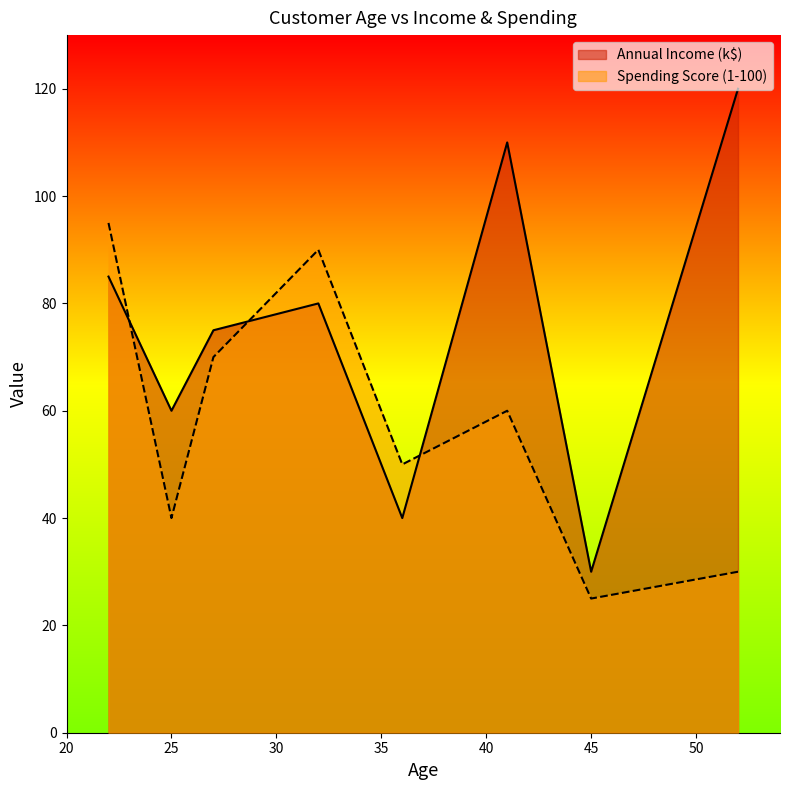

How many times do Spending Score (1-100) and Annual Income (k$) cross each other?

3